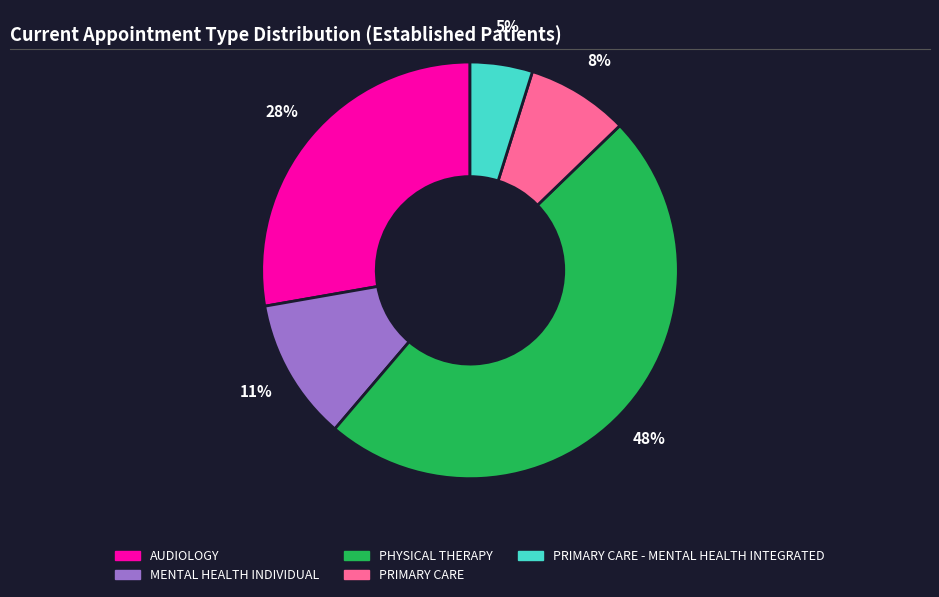

How many segments does this pie chart have?

5